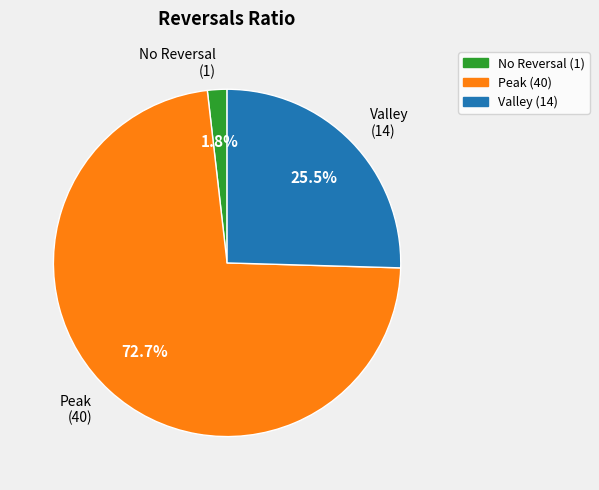

Between Peak (40) and No Reversal (1), which is larger?

Peak (40)